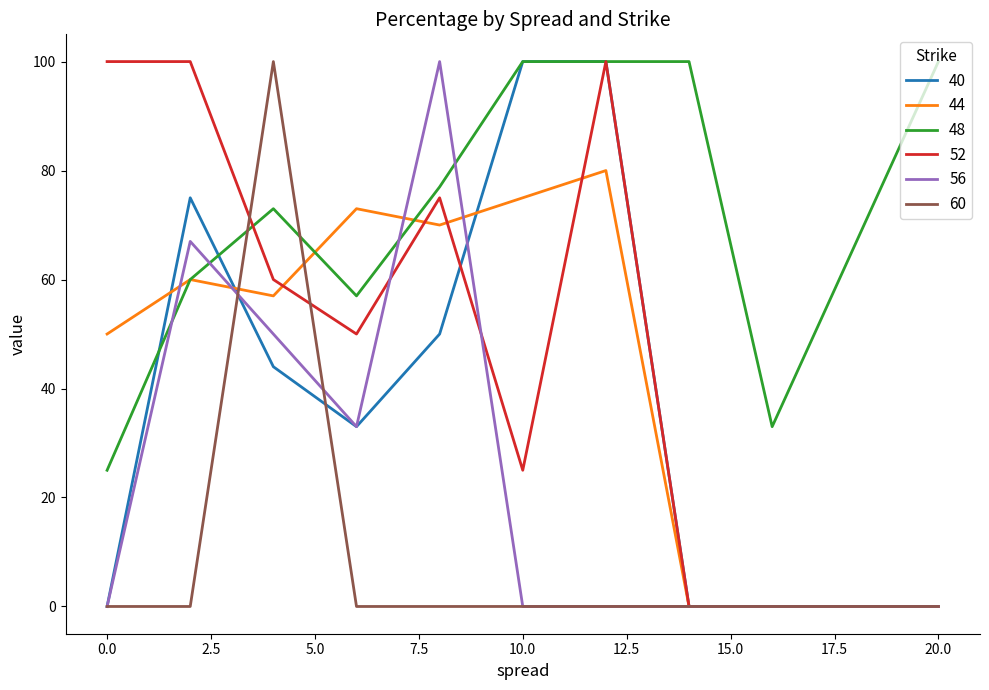

Which series has the largest total across all categories?

48